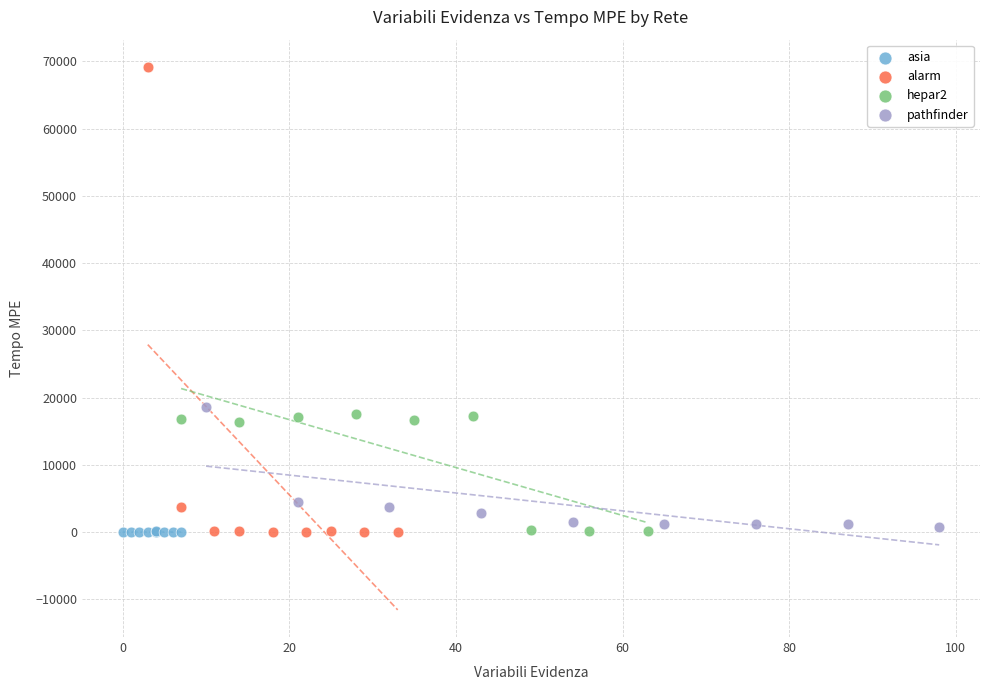

Which series contains the highest Y value?

alarm